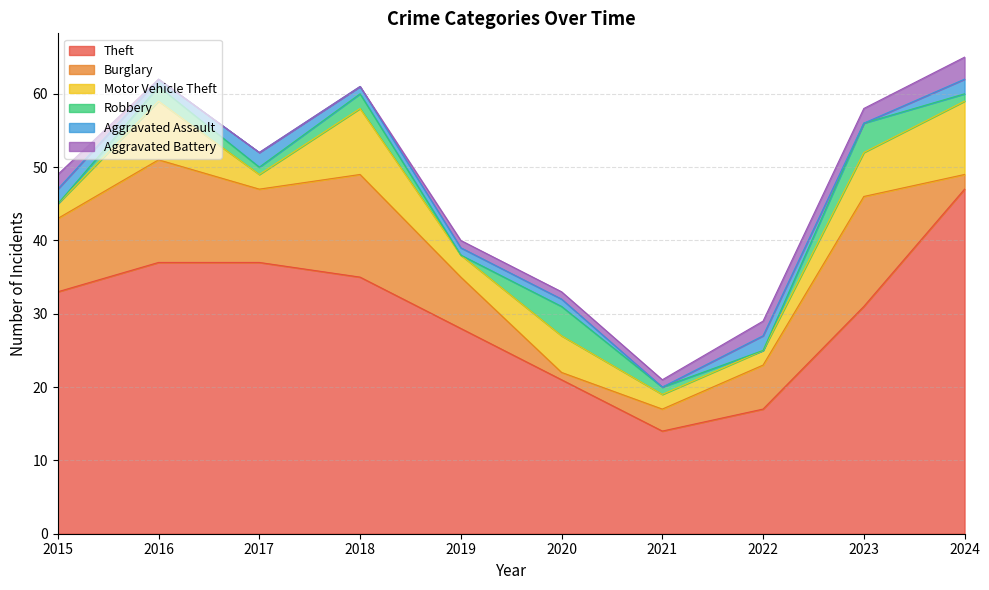

The Robbery series shows 1 at 2018. True or false?

False